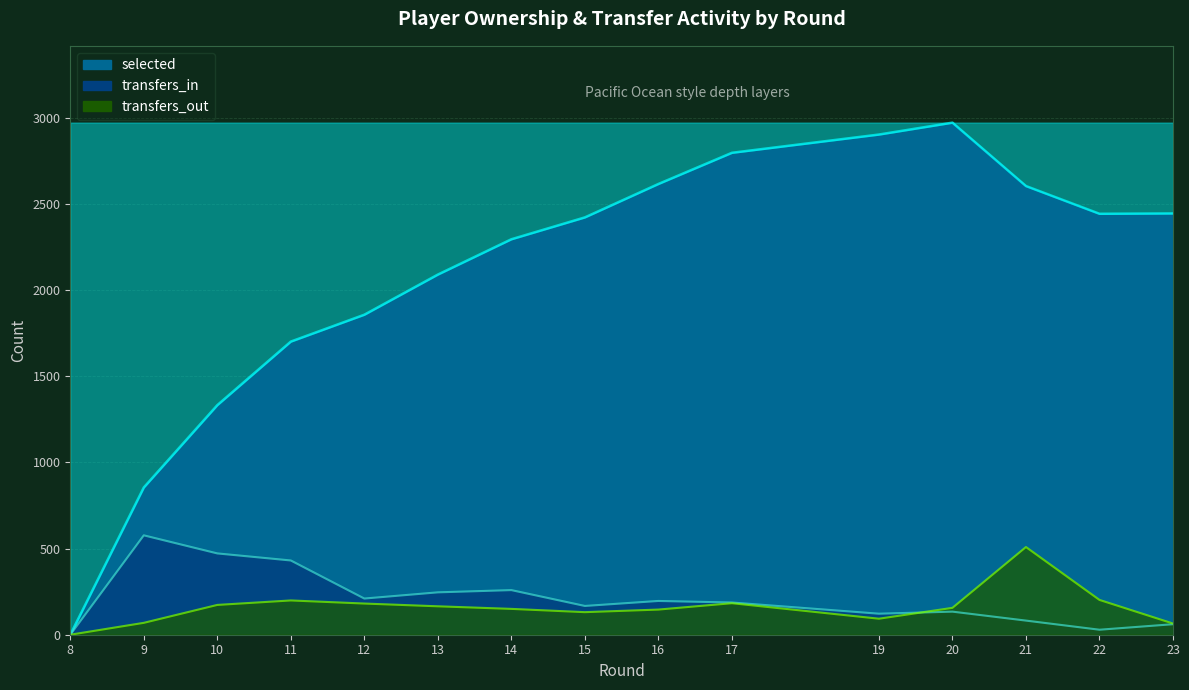

What is the difference between the maximum and minimum values in the selected series?

2973